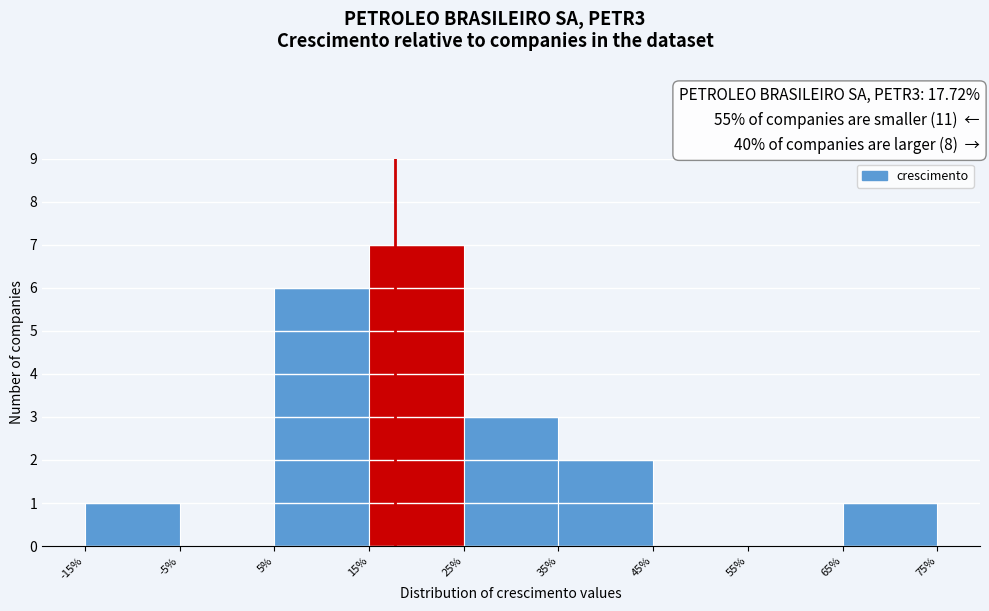

Reading left to right, transcribe this chart: for each bar, give the range it covers on the x-axis and its height. The values are not printed on the chart, so give them approximately, as read against the axis.

-15% to -5%: 1
-5% to 5%: 0
5% to 15%: 6
15% to 25%: 7
25% to 35%: 3
35% to 45%: 2
45% to 55%: 0
55% to 65%: 0
65% to 75%: 1